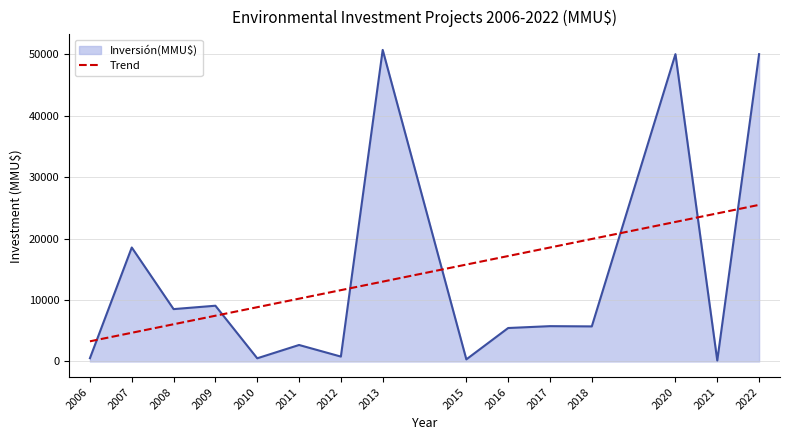

The Inversión(MMU$) series shows 8521 at 2008. True or false?

True